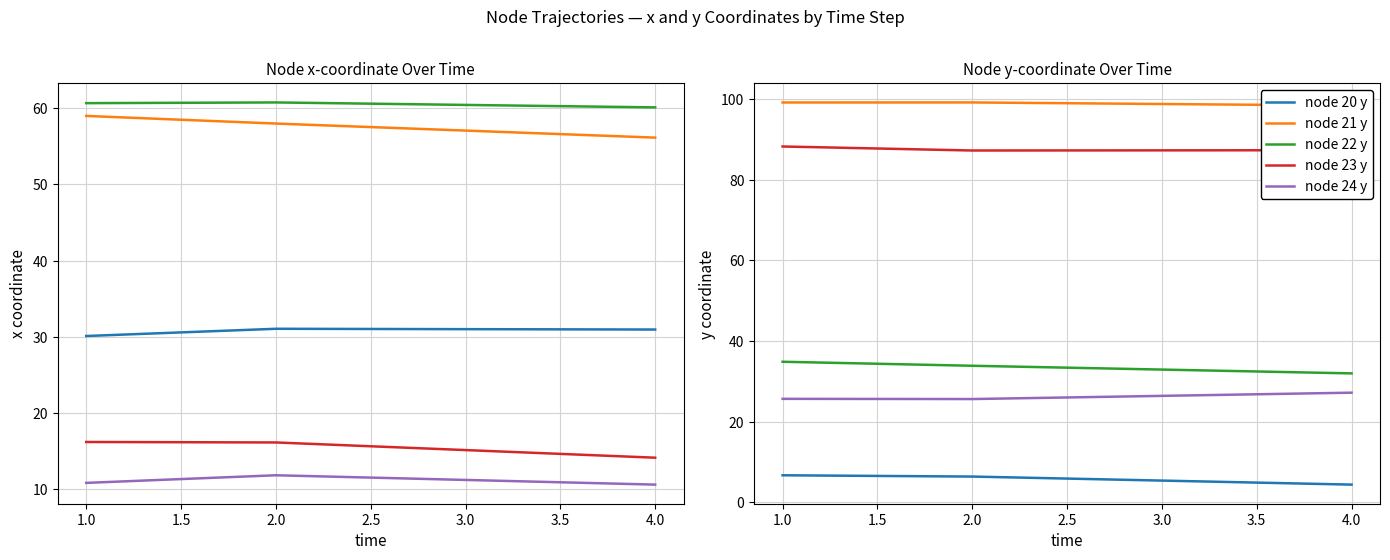

True or false: node_21_x has more than 1 interior local peaks.

False